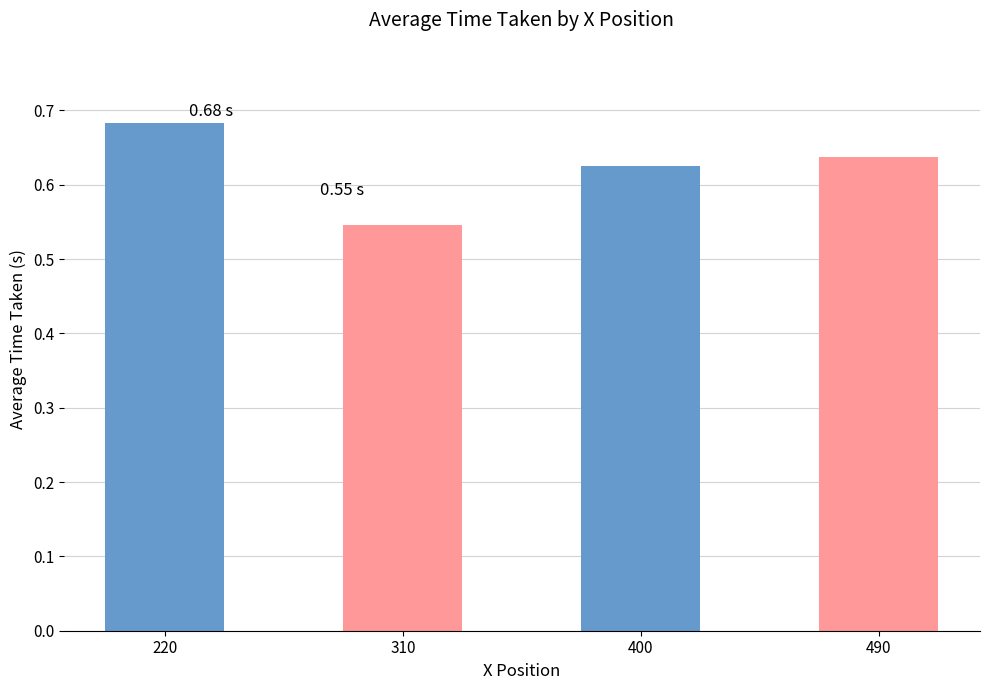

Which has a higher value, 490 or 220?

220